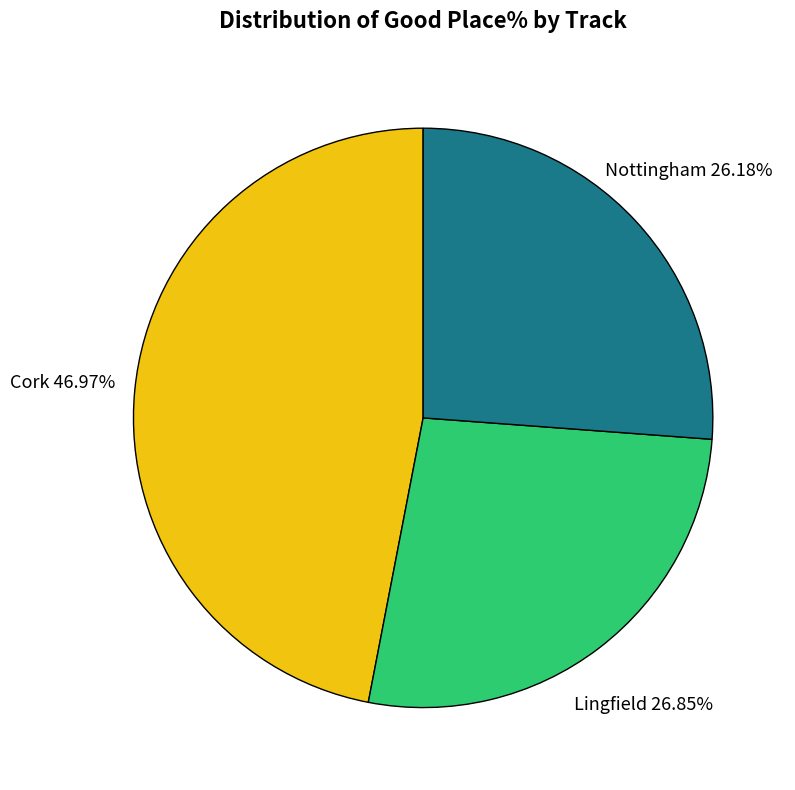

Which slice is the smallest?

Nottingham